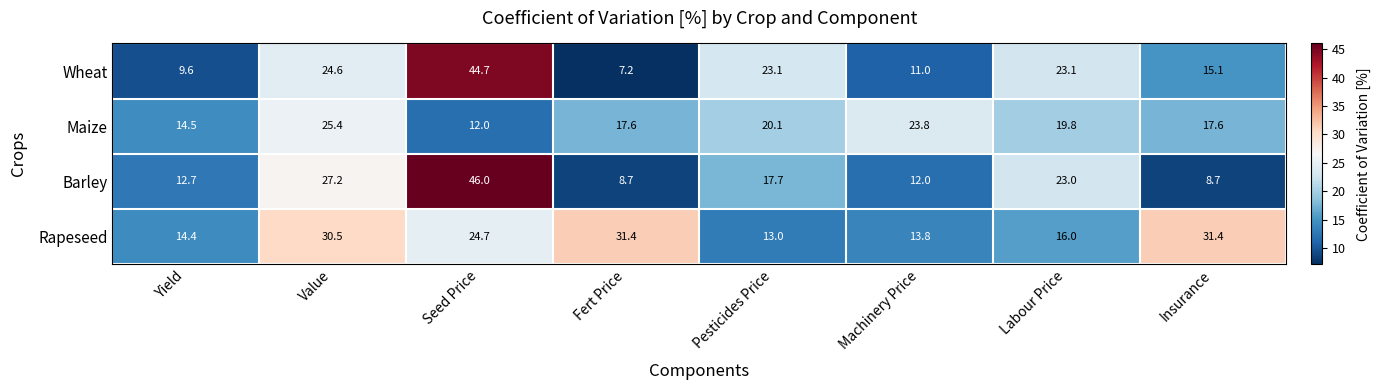

Rank the series by their maximum value, from highest to lowest.

Barley, Wheat, Rapeseed, Maize